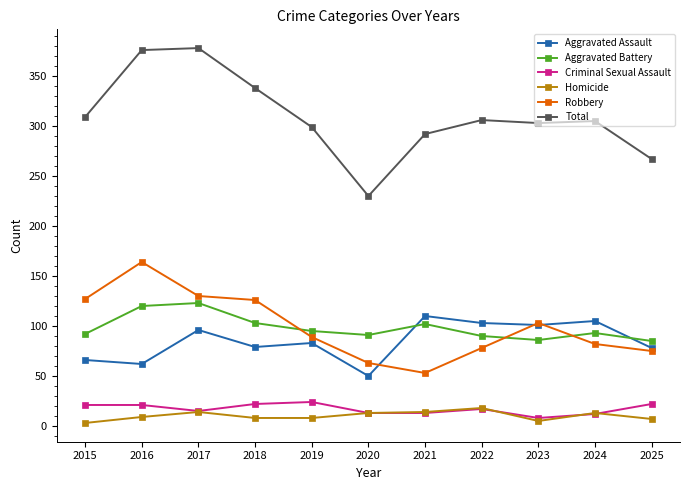

Which series has the largest range (max minus min)?

Total